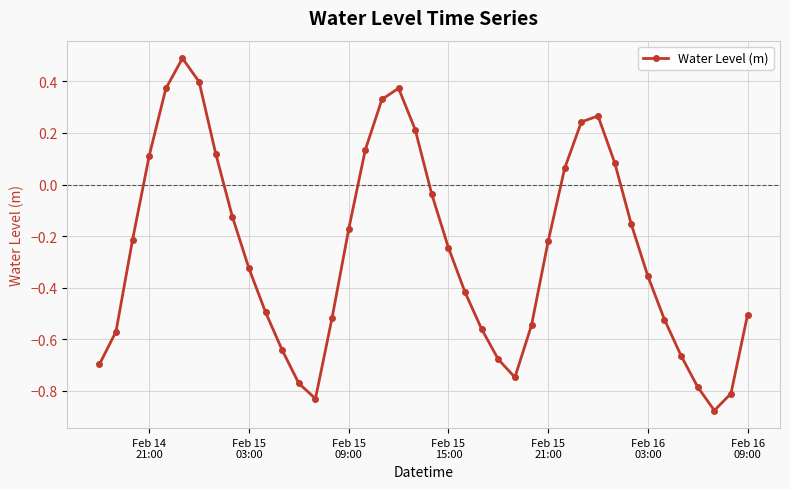

How many points are lower than both their immediate neighbors (excluding endpoints)?

3